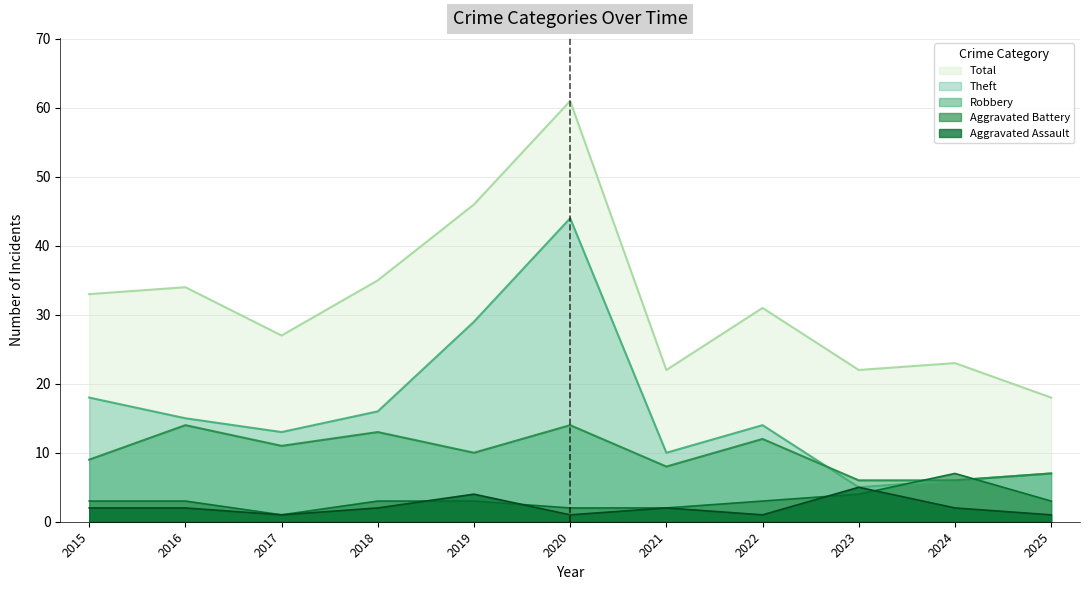

The Robbery series shows 11 at 2017. True or false?

True